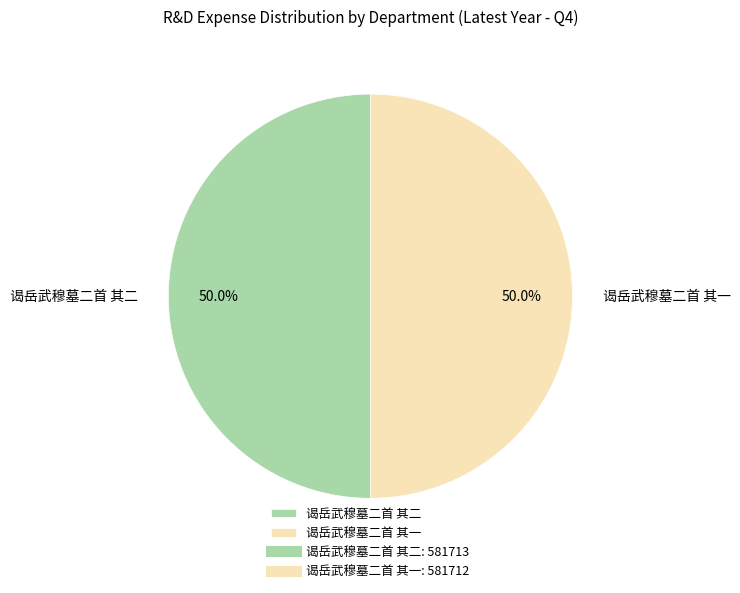

What is the ratio of the value at 谒岳武穆墓二首 其一 to the value at 谒岳武穆墓二首 其二?

1.0